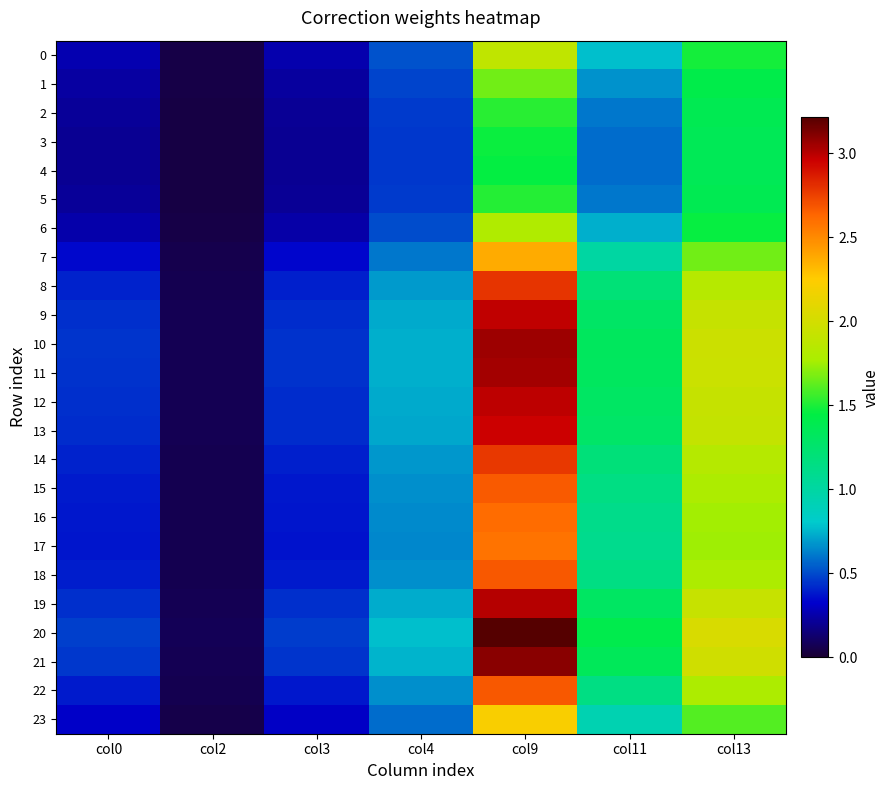

Reading left to right, what are all the values shown in this chart?

0: col0=0.3	col2=0.0	col3=0.3	col4=0.5	col9=1.9	col11=0.8	col13=1.5
1: col0=0.2	col2=0.0	col3=0.2	col4=0.5	col9=1.7	col11=0.7	col13=1.4
2: col0=0.2	col2=0.0	col3=0.2	col4=0.5	col9=1.5	col11=0.6	col13=1.4
3: col0=0.2	col2=0.0	col3=0.2	col4=0.5	col9=1.5	col11=0.6	col13=1.4
4: col0=0.2	col2=0.0	col3=0.2	col4=0.5	col9=1.5	col11=0.6	col13=1.4
5: col0=0.2	col2=0.0	col3=0.2	col4=0.5	col9=1.5	col11=0.6	col13=1.4
6: col0=0.3	col2=0.0	col3=0.3	col4=0.5	col9=1.8	col11=0.7	col13=1.5
7: col0=0.3	col2=0.1	col3=0.3	col4=0.6	col9=2.4	col11=1.0	col13=1.7
8: col0=0.4	col2=0.1	col3=0.4	col4=0.7	col9=2.8	col11=1.2	col13=1.8
9: col0=0.4	col2=0.1	col3=0.4	col4=0.7	col9=3.0	col11=1.3	col13=1.9
10: col0=0.4	col2=0.1	col3=0.4	col4=0.7	col9=3.1	col11=1.3	col13=2.0
11: col0=0.4	col2=0.1	col3=0.4	col4=0.7	col9=3.0	col11=1.3	col13=2.0
12: col0=0.4	col2=0.1	col3=0.4	col4=0.7	col9=3.0	col11=1.3	col13=1.9
13: col0=0.4	col2=0.1	col3=0.4	col4=0.7	col9=3.0	col11=1.3	col13=1.9
14: col0=0.4	col2=0.1	col3=0.4	col4=0.7	col9=2.8	col11=1.2	col13=1.8
15: col0=0.4	col2=0.1	col3=0.4	col4=0.7	col9=2.7	col11=1.1	col13=1.8
16: col0=0.4	col2=0.1	col3=0.4	col4=0.7	col9=2.6	col11=1.1	col13=1.8
17: col0=0.4	col2=0.1	col3=0.4	col4=0.6	col9=2.6	col11=1.1	col13=1.8
18: col0=0.4	col2=0.1	col3=0.4	col4=0.7	col9=2.7	col11=1.1	col13=1.8
19: col0=0.4	col2=0.1	col3=0.4	col4=0.7	col9=3.0	col11=1.3	col13=1.9
20: col0=0.5	col2=0.1	col3=0.5	col4=0.8	col9=3.2	col11=1.4	col13=2.0
21: col0=0.5	col2=0.1	col3=0.5	col4=0.8	col9=3.1	col11=1.4	col13=2.0
22: col0=0.4	col2=0.1	col3=0.4	col4=0.7	col9=2.7	col11=1.1	col13=1.8
23: col0=0.3	col2=0.1	col3=0.3	col4=0.6	col9=2.2	col11=0.9	col13=1.6